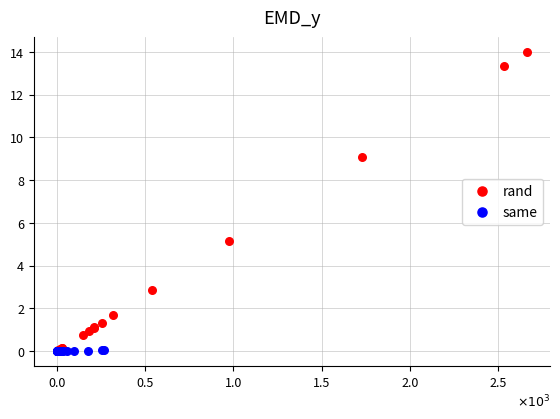

Which series reaches the maximum Y coordinate?

rand